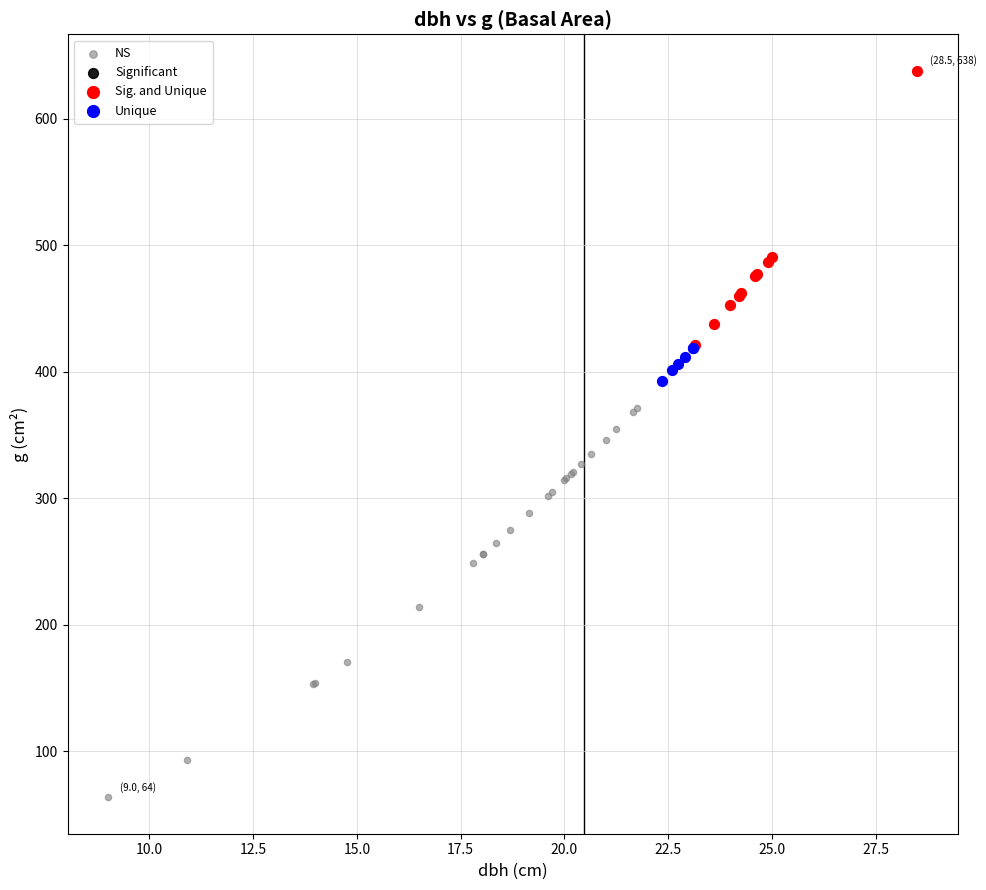

Which series reaches the maximum Y coordinate?

Sig. and Unique